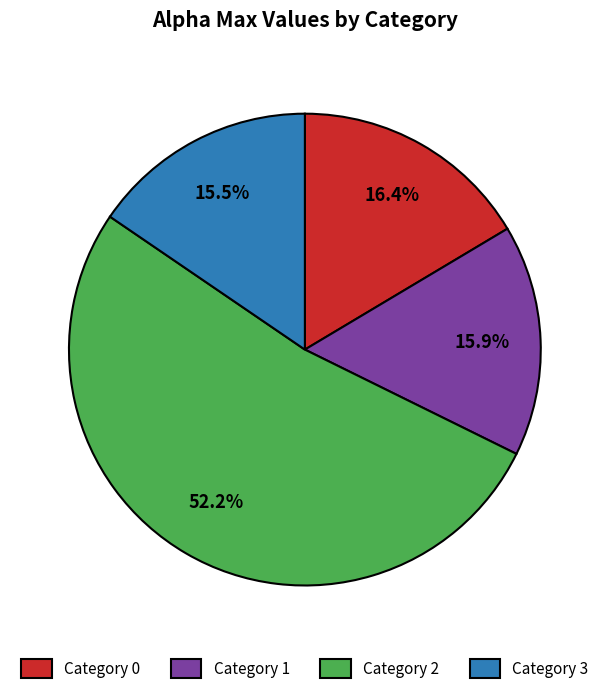

What is the ratio of the value at Category 1 to the value at Category 2?

0.3